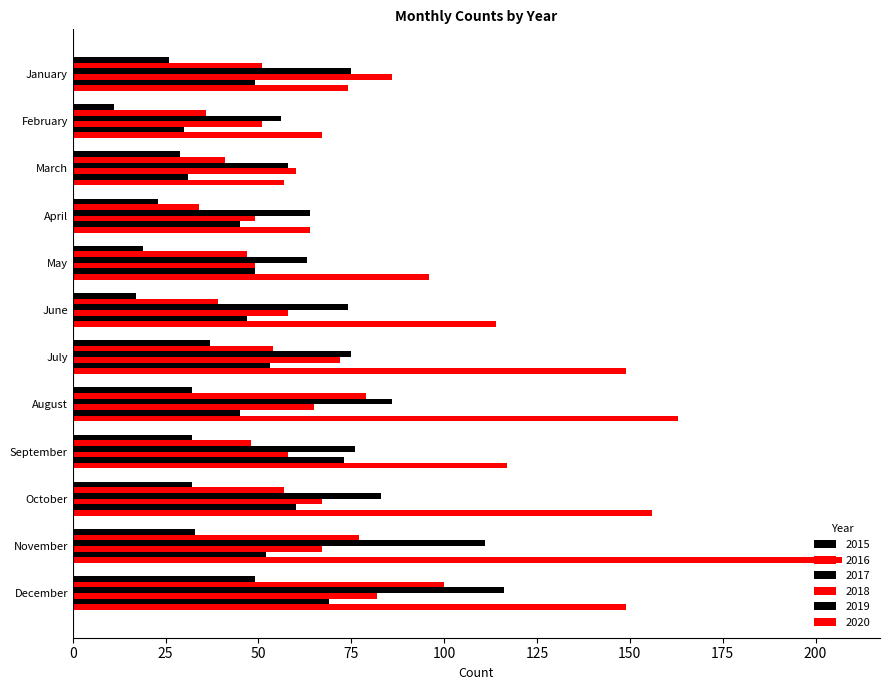

How many data points does each series have?

12